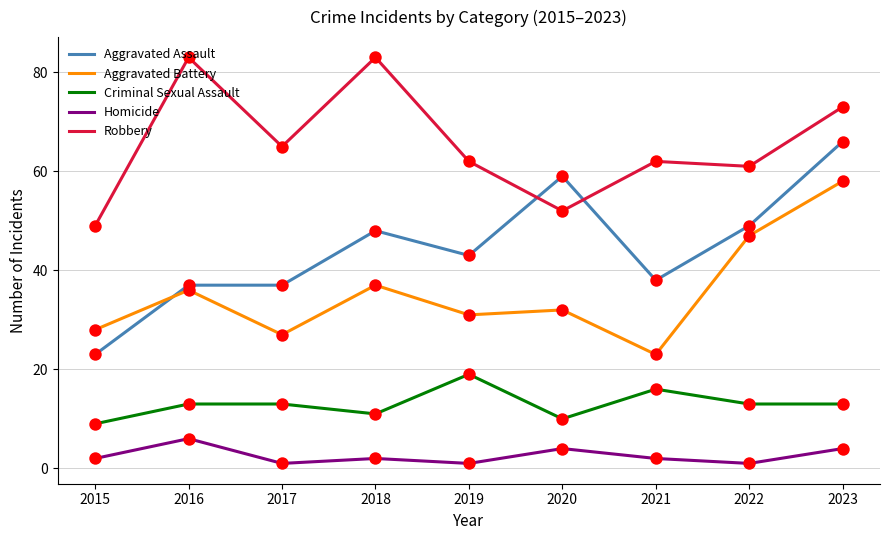

Between 2018 and 2022, which series saw the biggest shift?

Robbery